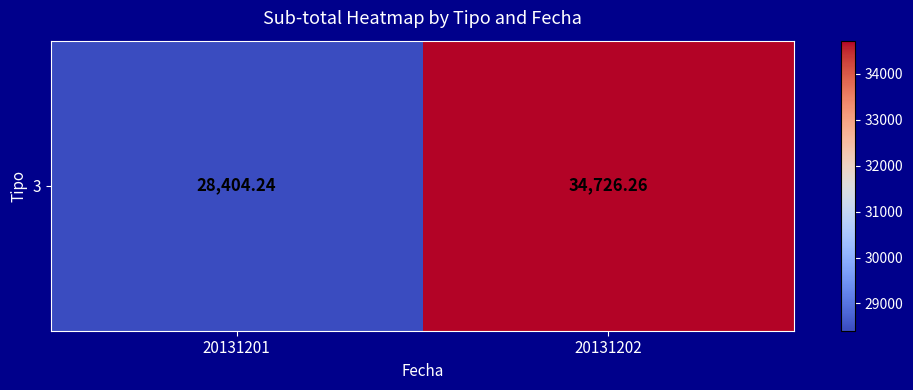

Is it true that the value at 20131201 is 28404.2?

True